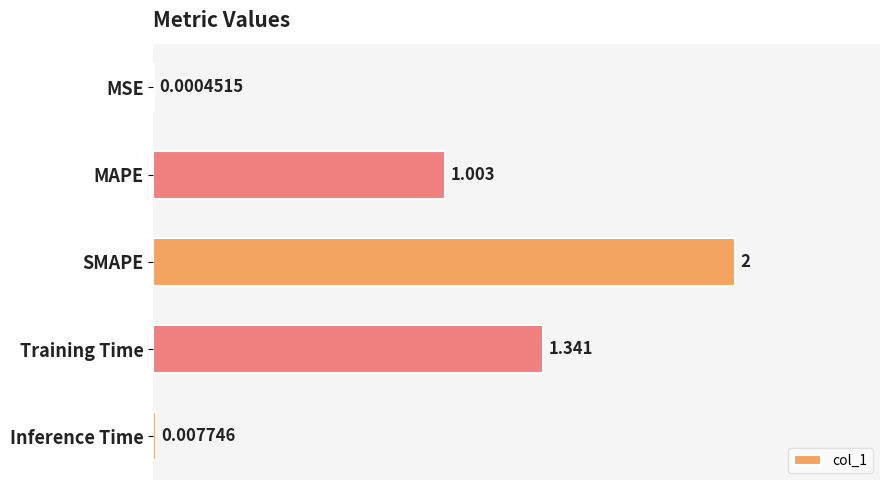

At which label is the value closest to 1?

MAPE